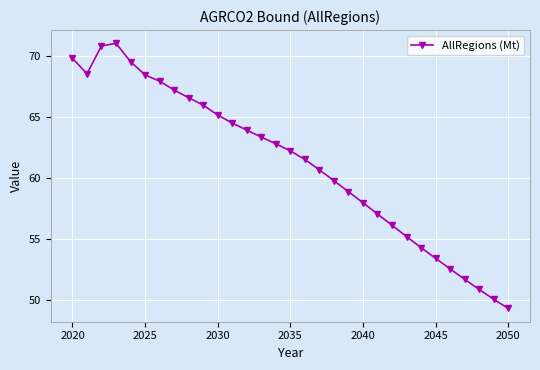

How many interior local peaks (higher than both neighbors) does the data have?

1